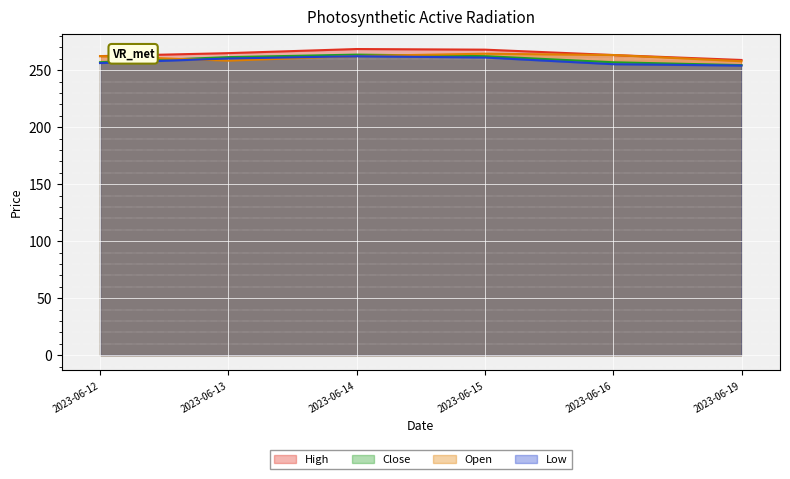

At which label is High closest to 263?

2023-06-16